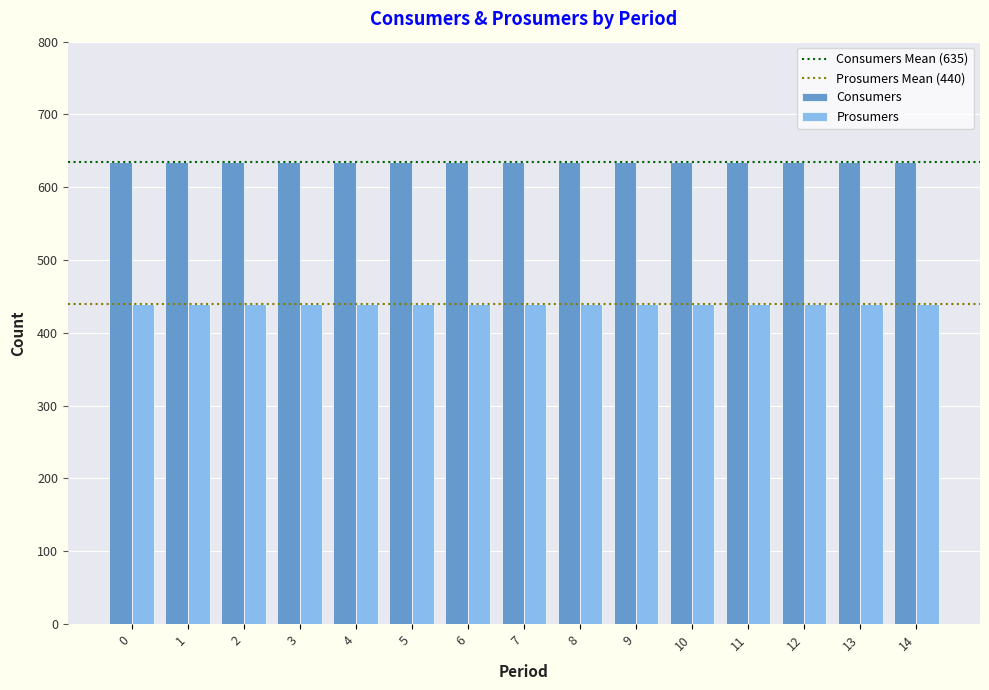

Is it true that Consumers equals 1037 at 6?

False